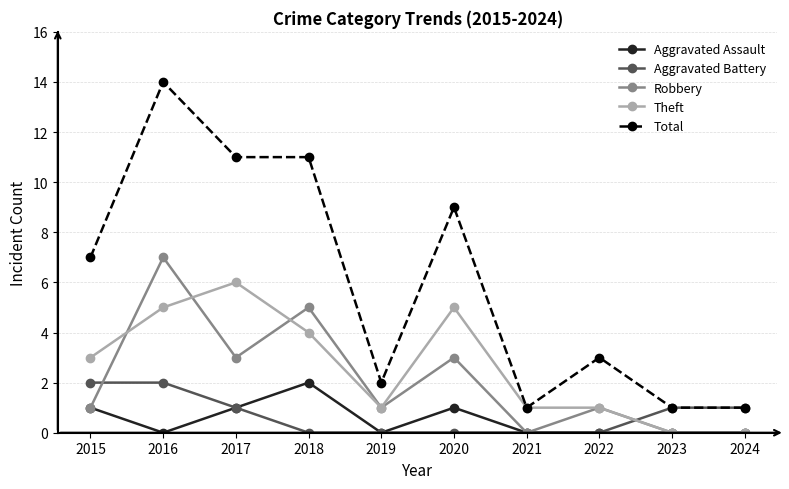

At which category is the sum across all series the highest?

2016